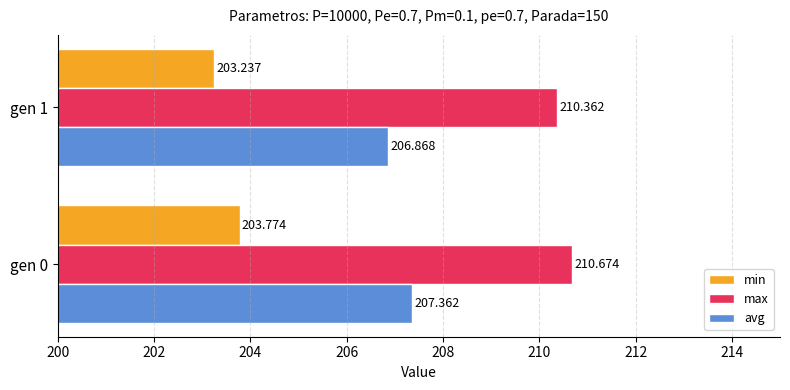

Which series has the widest spread of values?

min